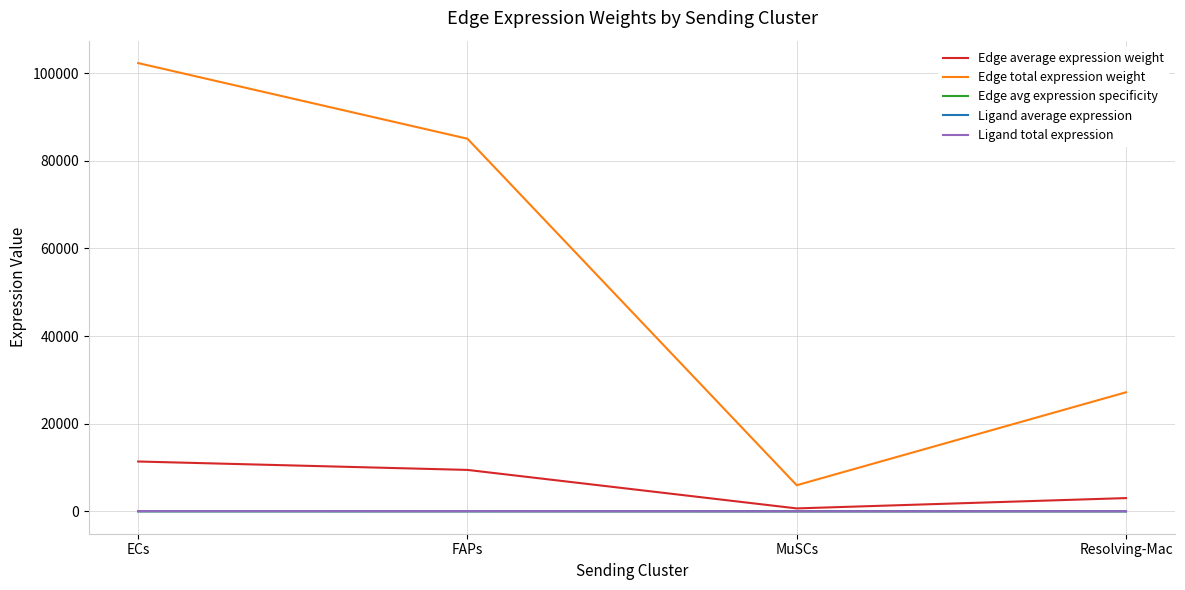

How many distinct data groups are displayed?

5